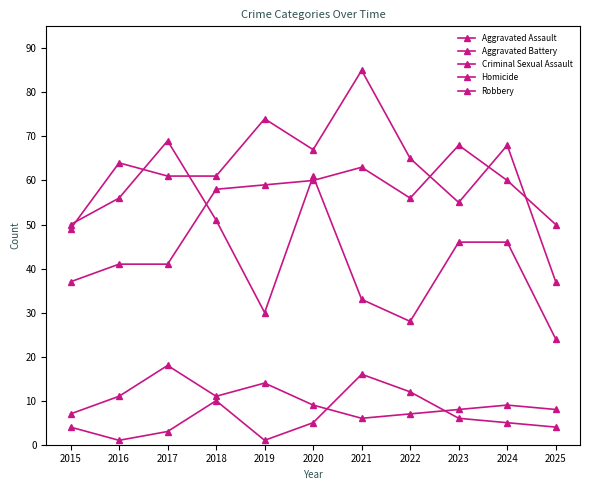

How many categories are shown in the chart?

11